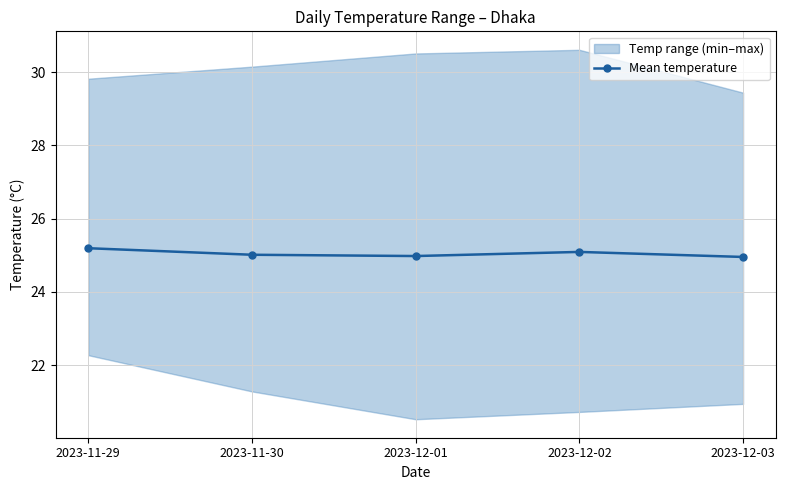

Count the number of categories in the chart.

5